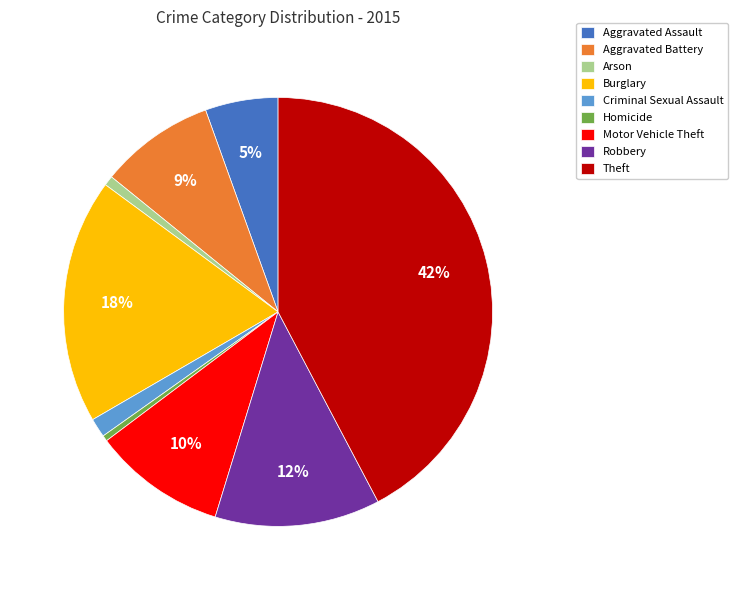

Which slice is the largest?

Theft